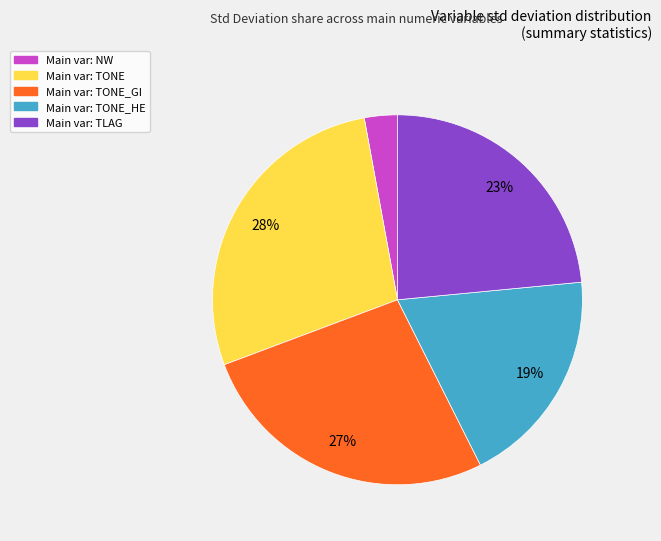

Does any single category account for the majority?

No